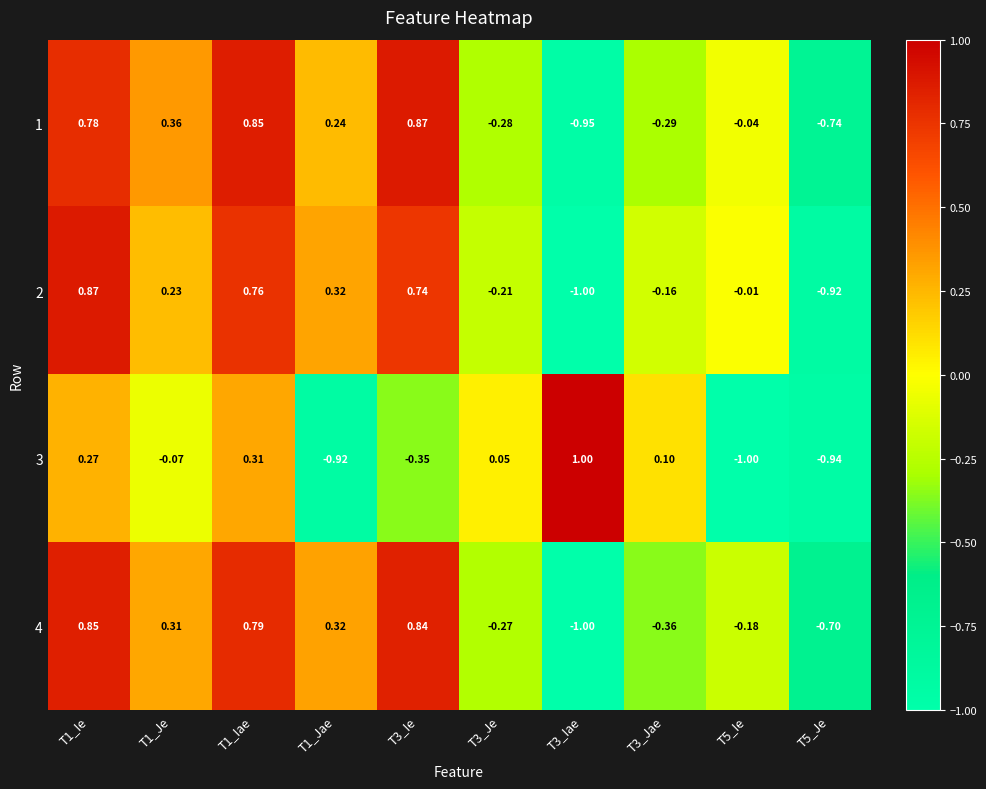

Which category has the lowest value across all series?

T3_Iae